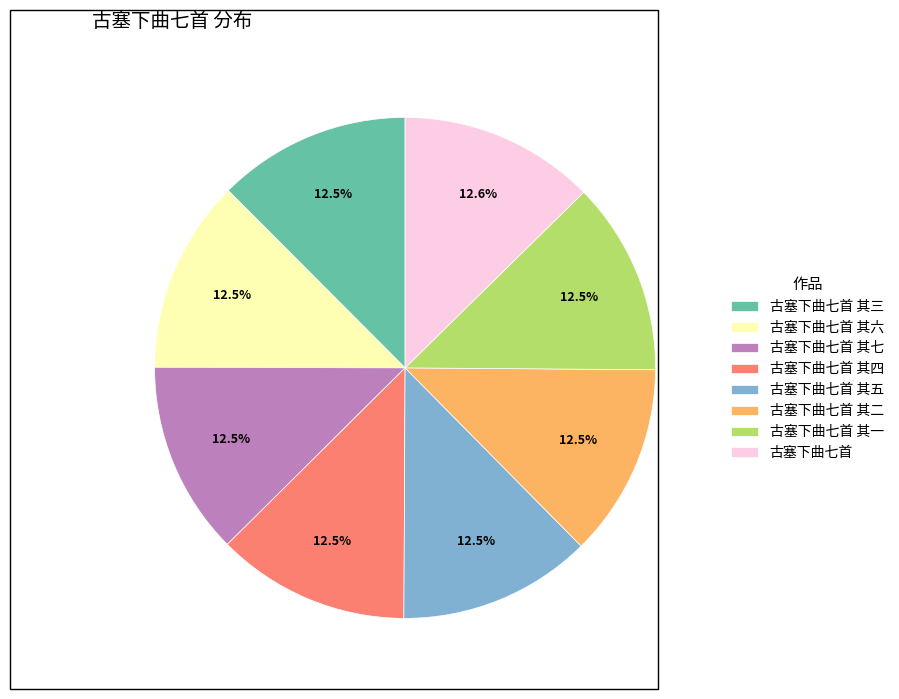

How many slices are in this pie chart?

8